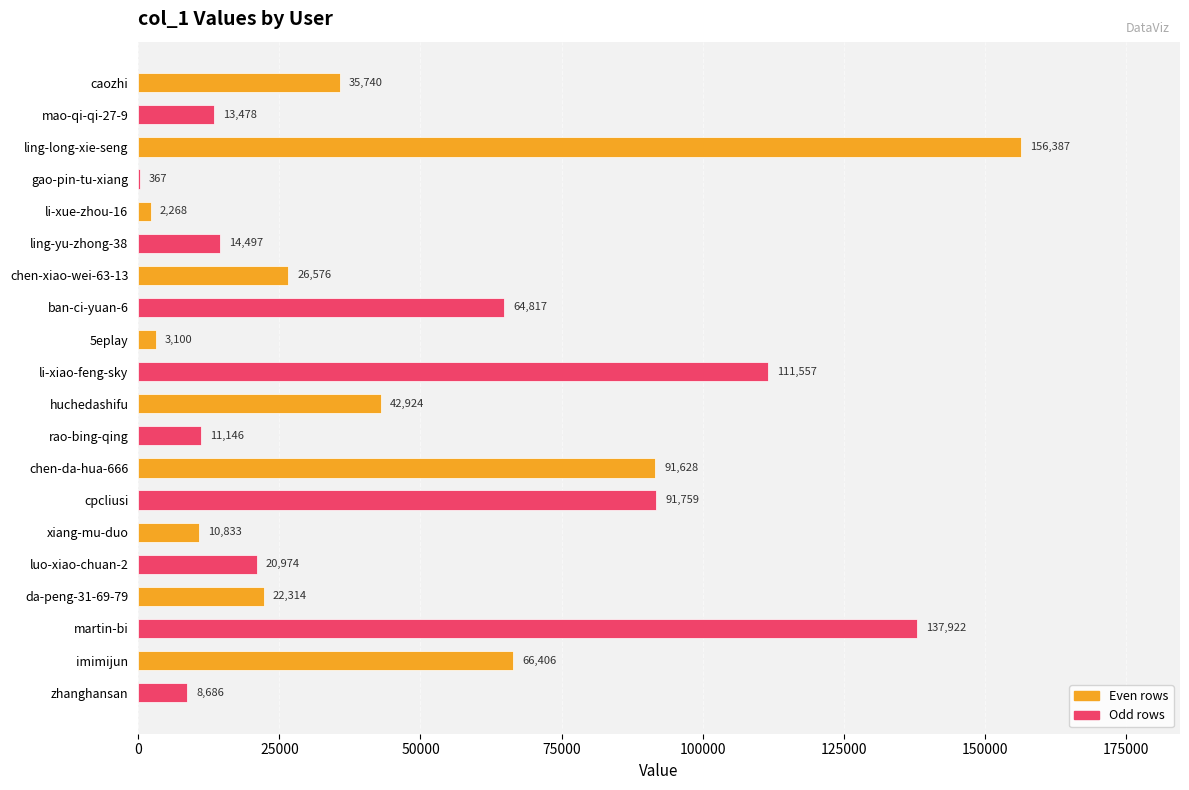

The value at caozhi is 35740. True or false?

True